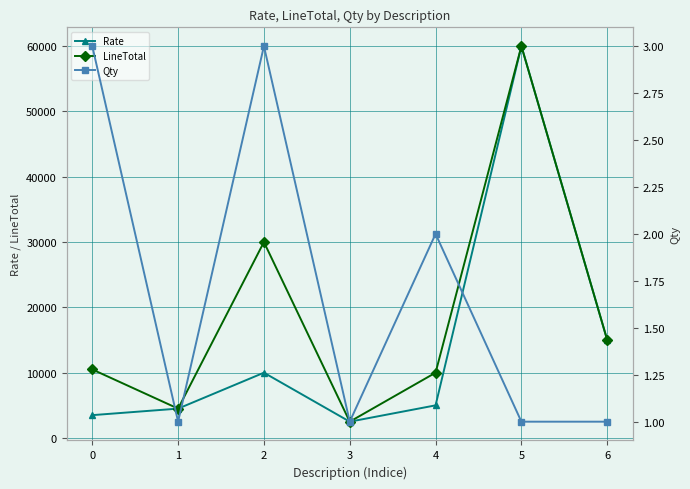

What value does the Rate series have at 5?

60000